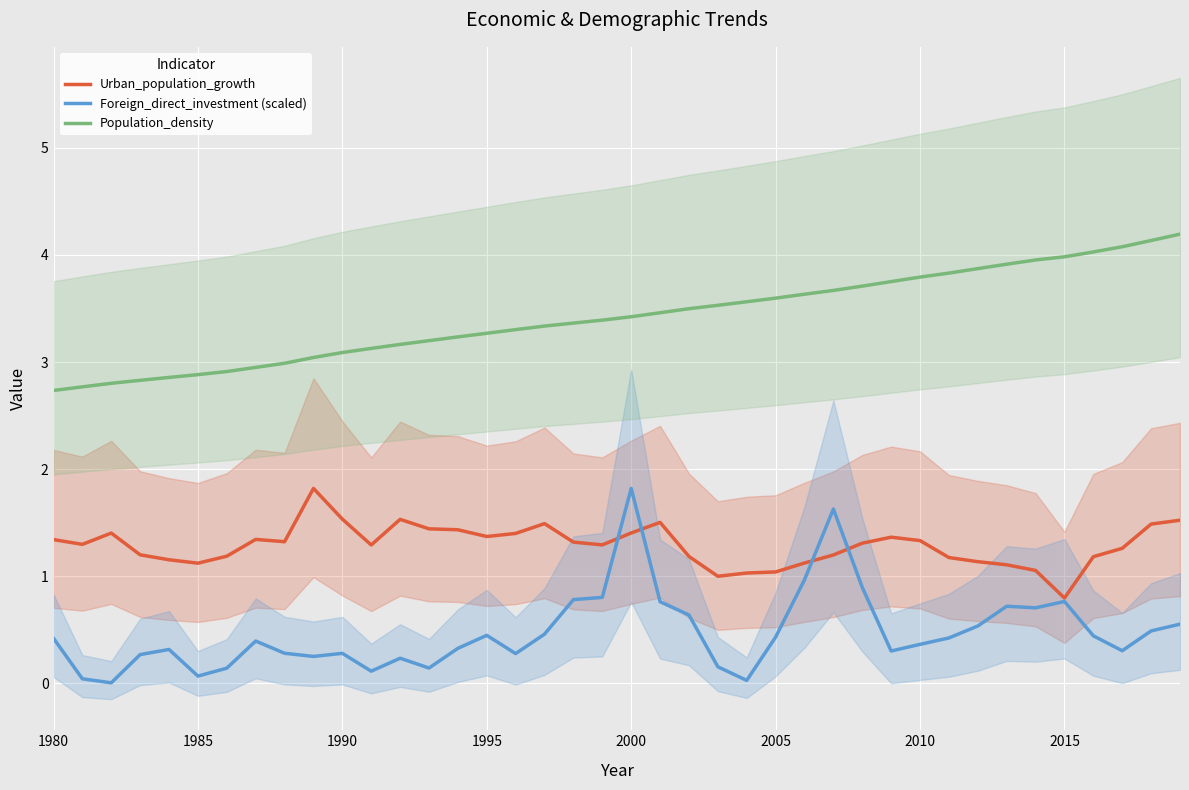

What are all the series names shown in the legend?

Urban_population_growth, Foreign_direct_investment (scaled), Population_density